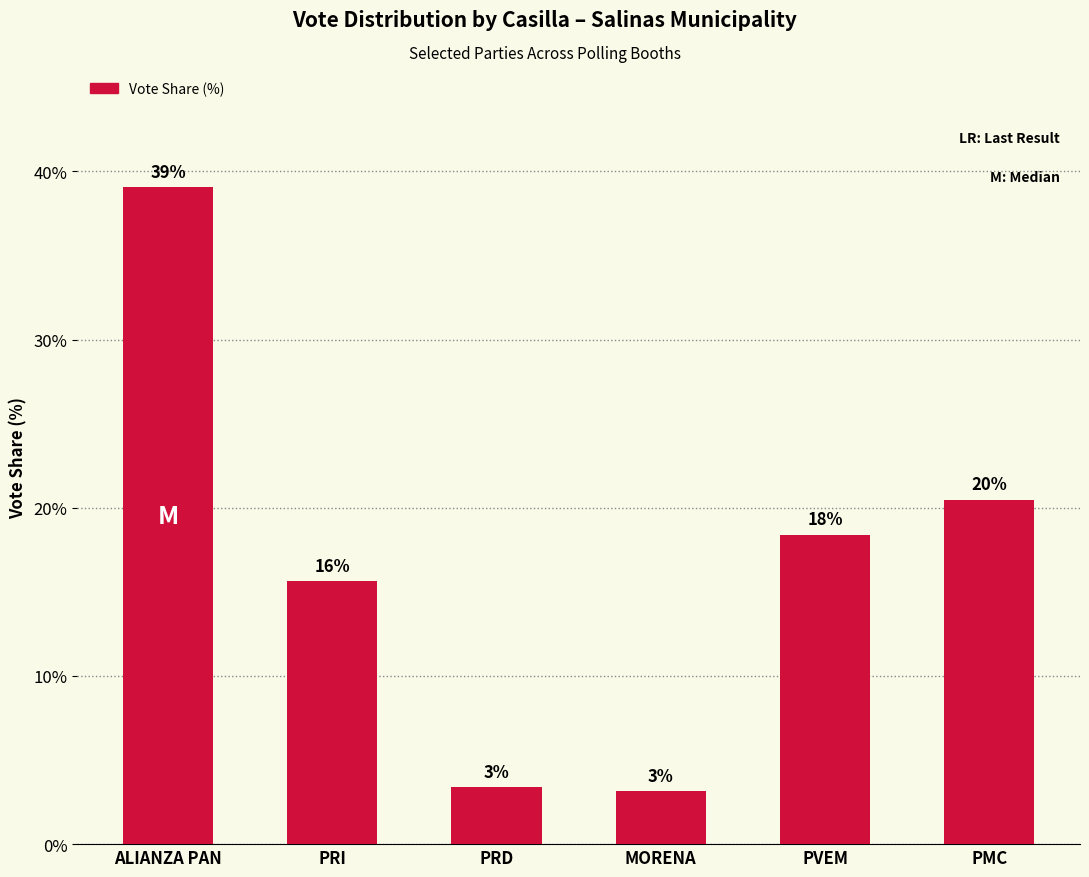

Which has a higher value, PVEM or PMC?

PMC